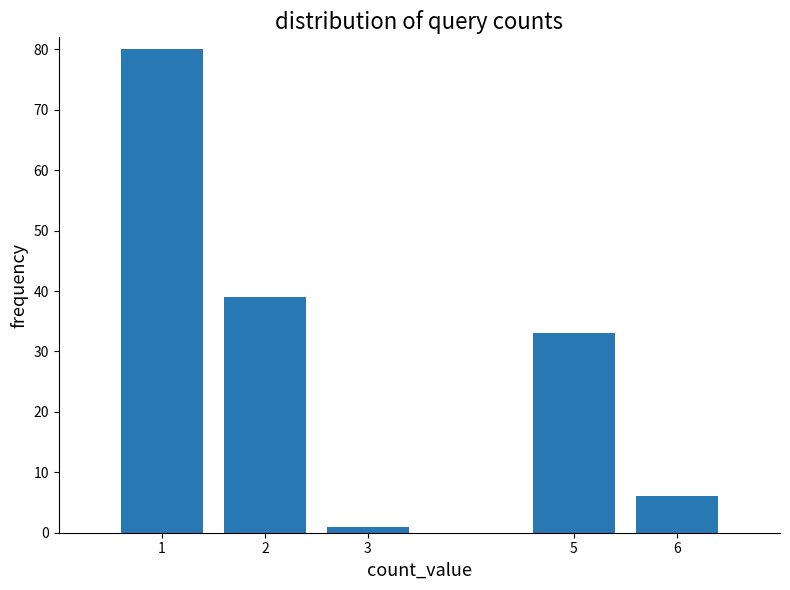

Reading right to left, transcribe all the data shown in this chart.

6	33	1	39	80